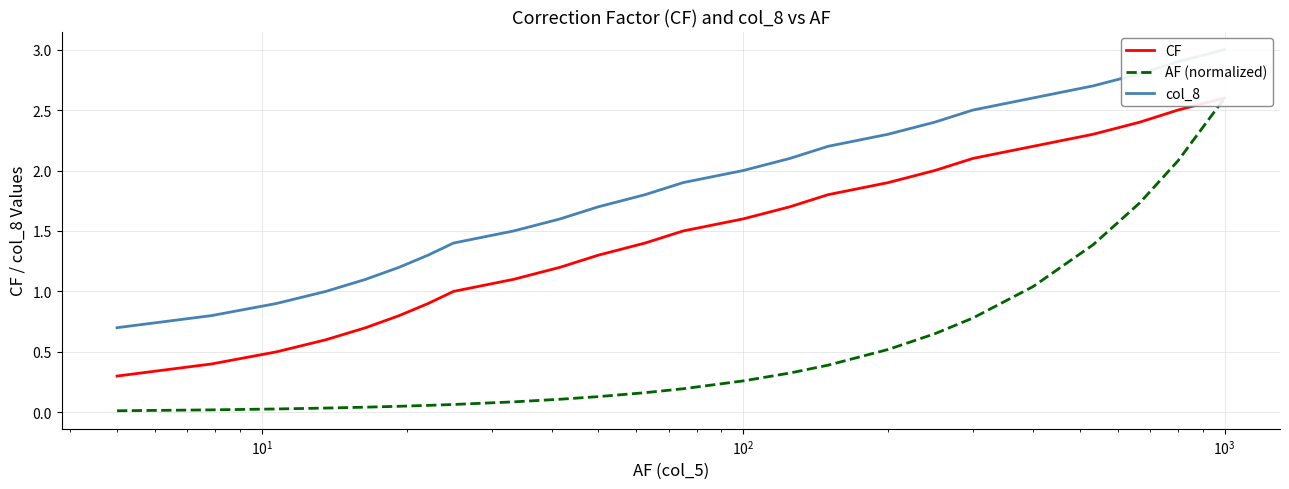

True or false: CF and AF (normalized) cross at least once.

False